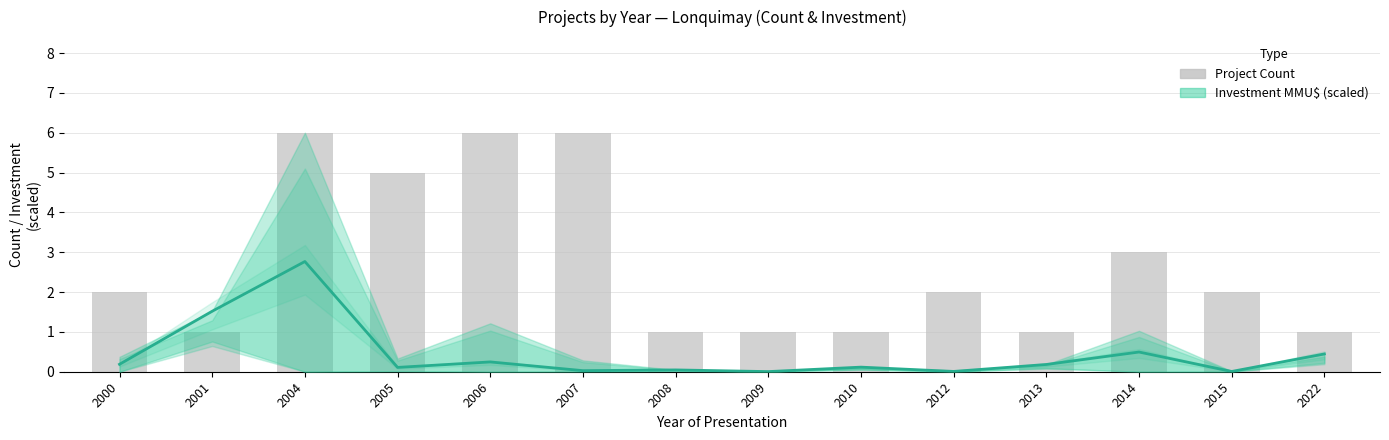

Where is Count nearest to the value 3?

2014